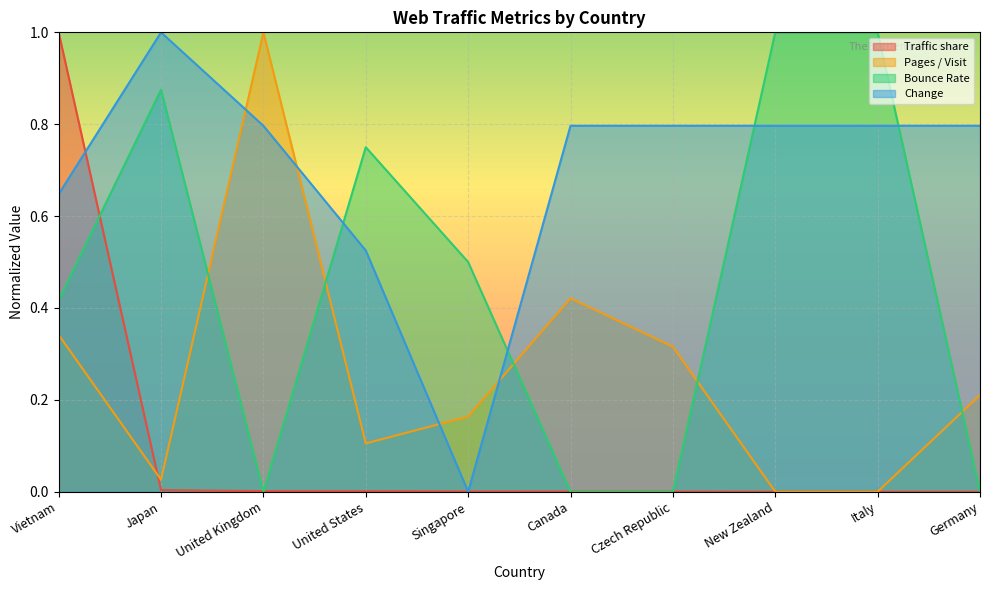

Does the chart display data point markers on the line(s)?

No